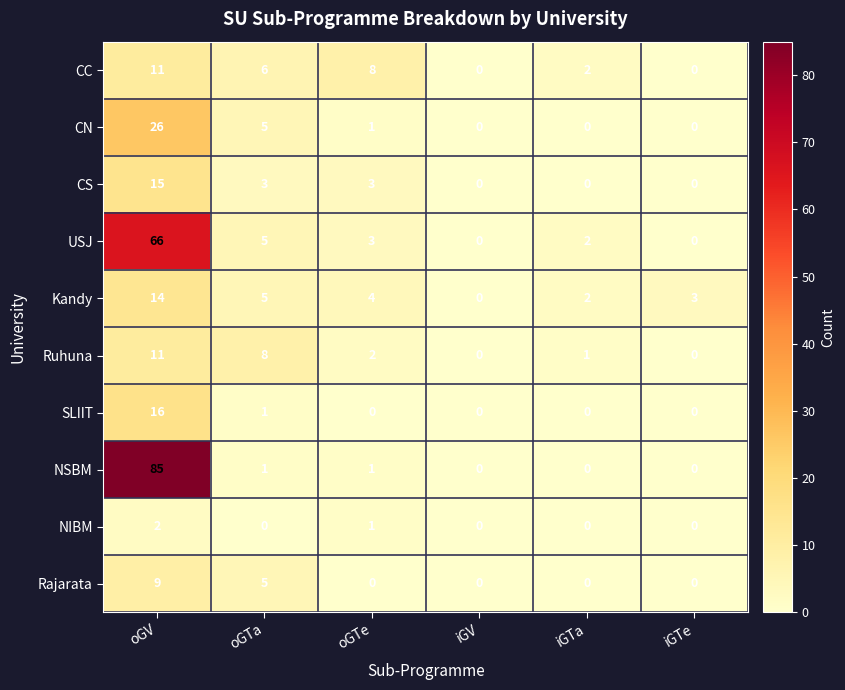

Which series has the largest total across all categories?

NSBM